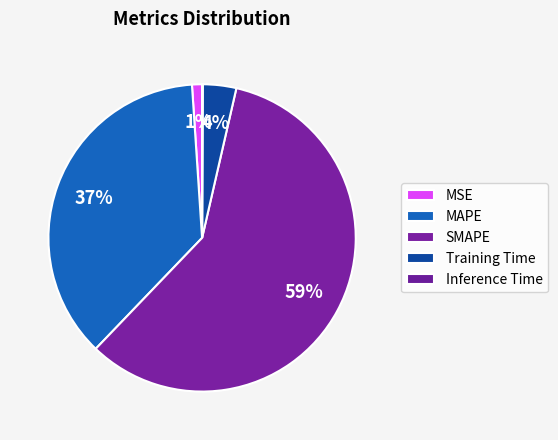

How many segments does this pie chart have?

5